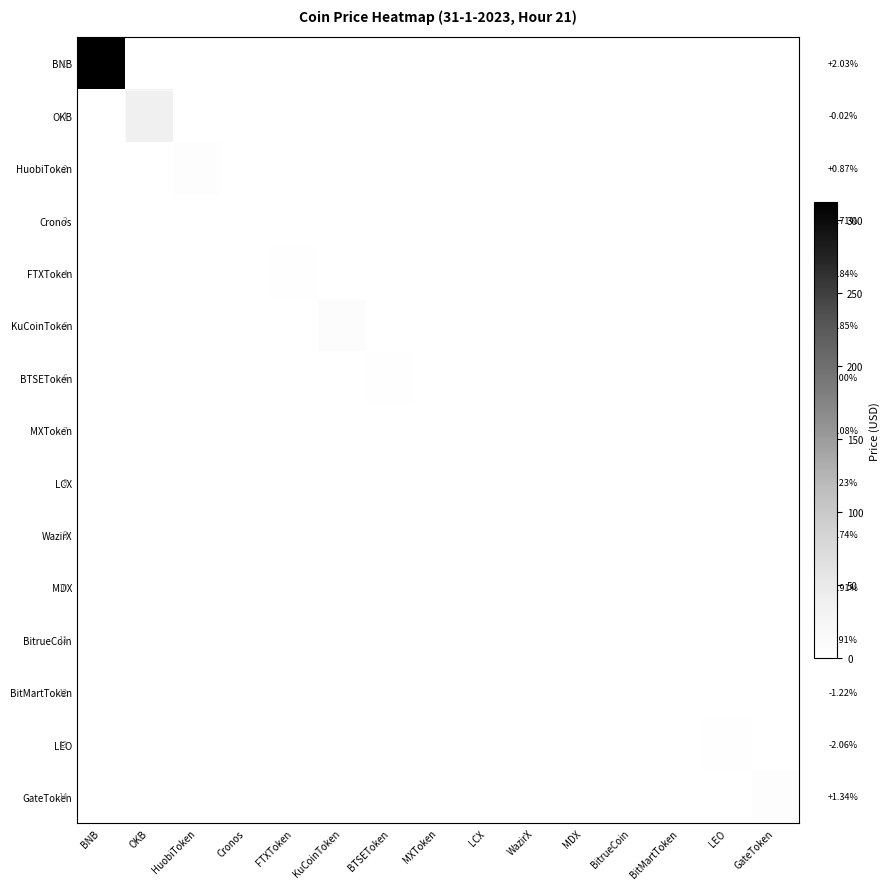

How many data points in Cronos are above 0?

9